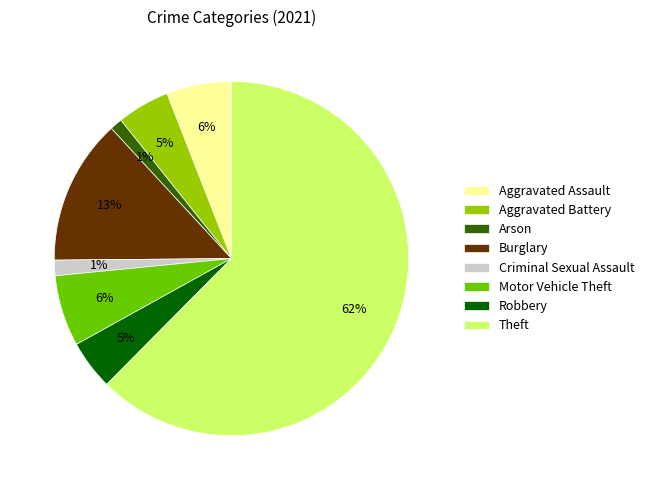

Between Motor Vehicle Theft and Criminal Sexual Assault, which is larger?

Motor Vehicle Theft